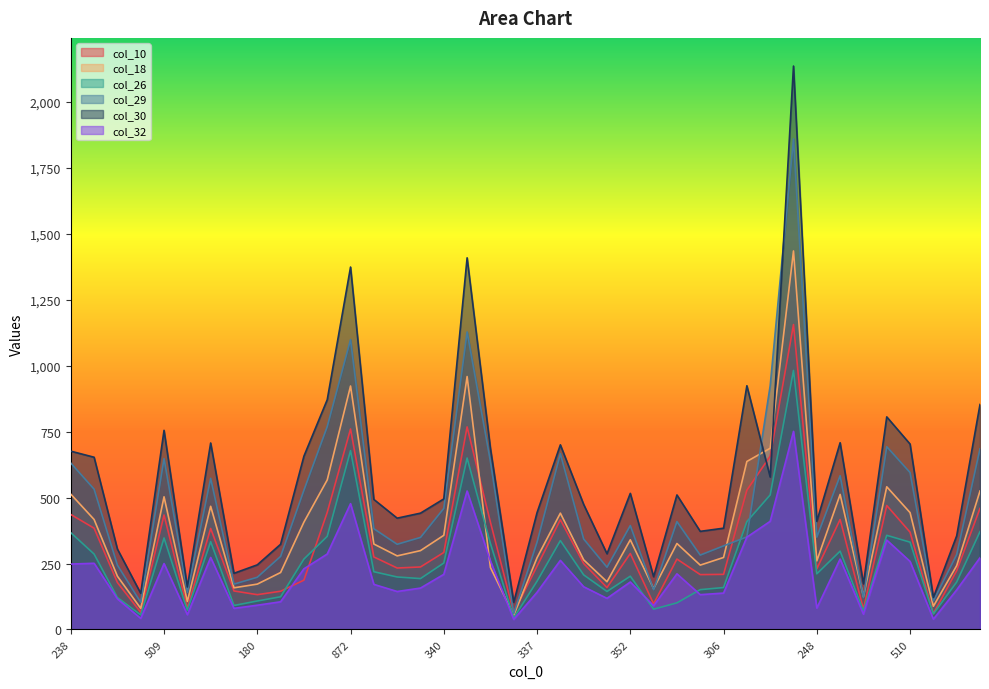

What is the difference between the maximum and second lowest values in the col_18 series?

1355